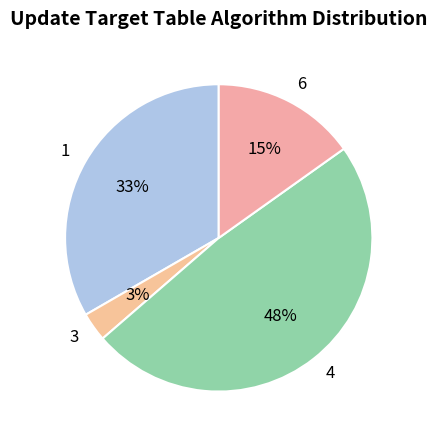

To the nearest percent, what percentage of the pie is 1?

33%